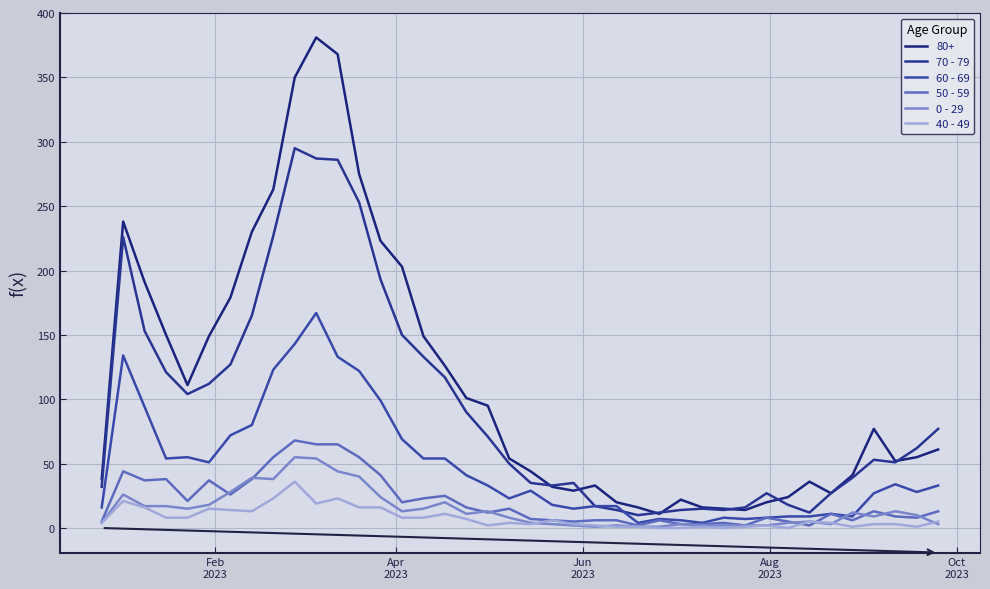

Is this an area chart (filled region under the line)?

No